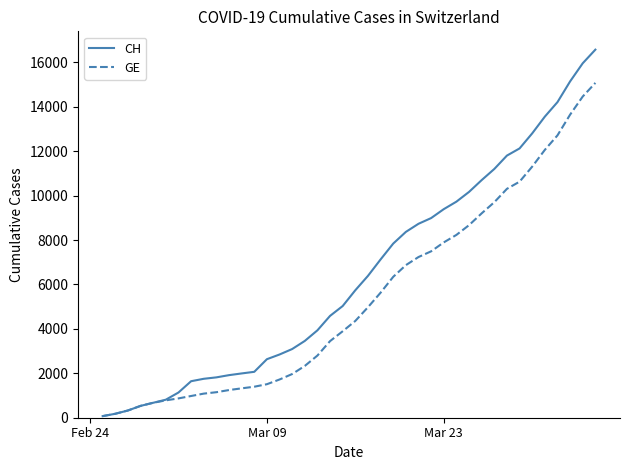

At how many categories does at least one series exceed 985?

34